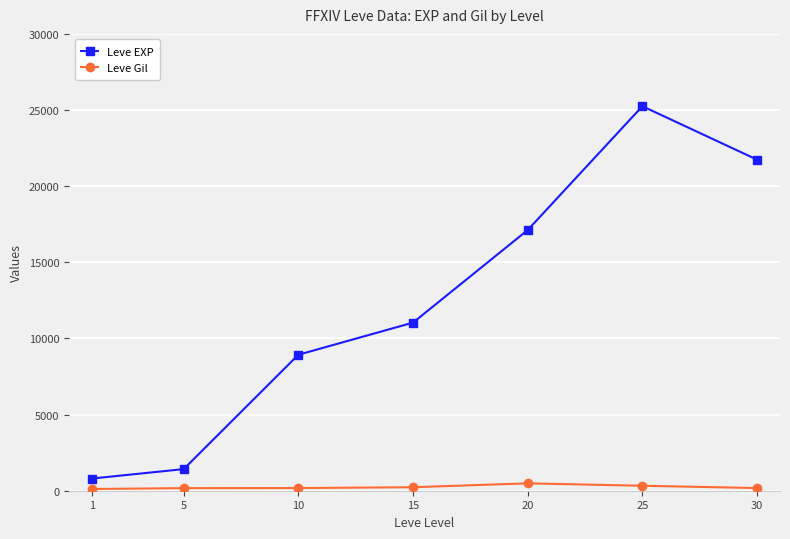

Rank the categories by Leve EXP value from highest to lowest.

25, 30, 20, 15, 10, 5, 1